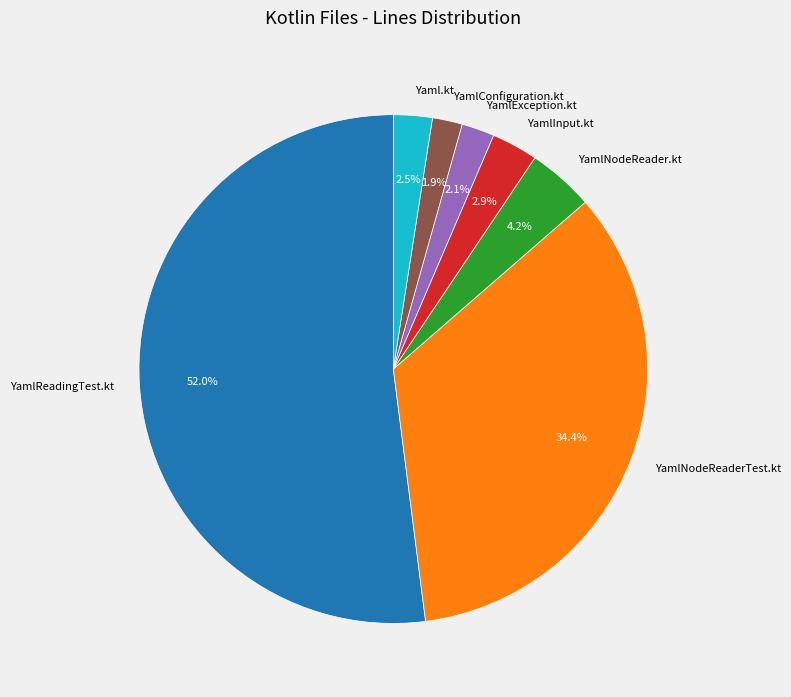

How many segments does this pie chart have?

7